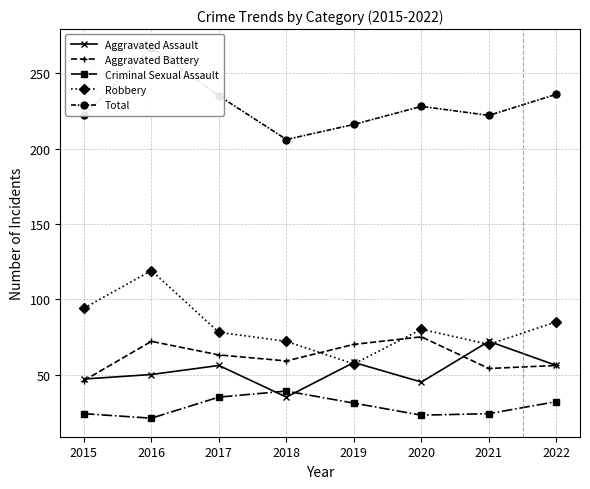

What are all the series names shown in the legend?

Aggravated Assault, Aggravated Battery, Criminal Sexual Assault, Robbery, Total